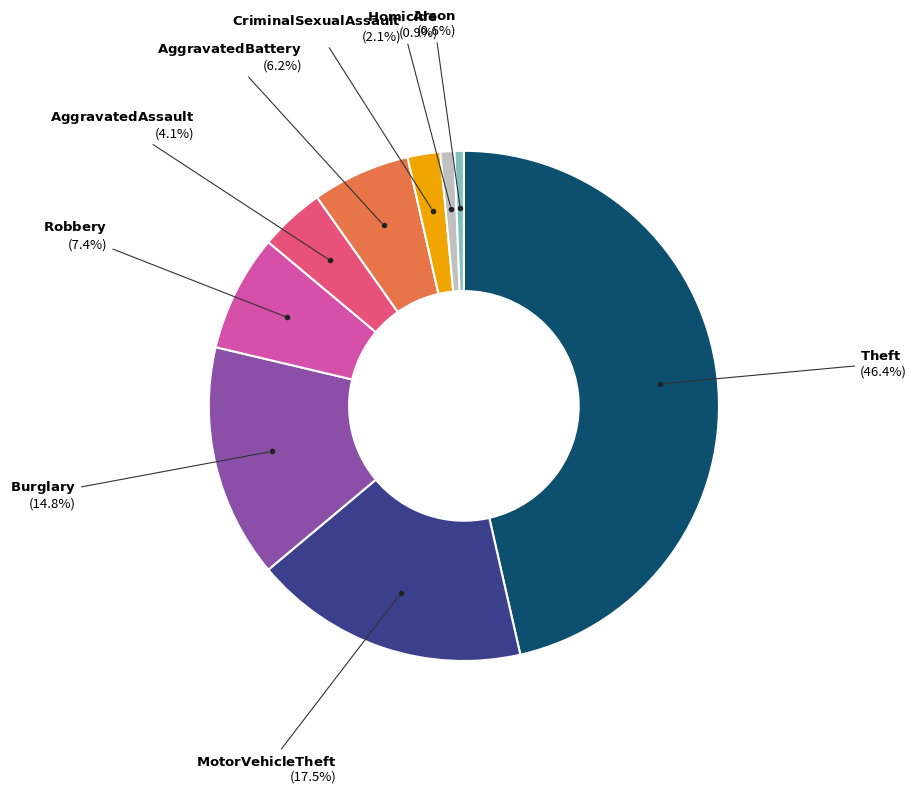

Is there a majority slice in this chart?

No